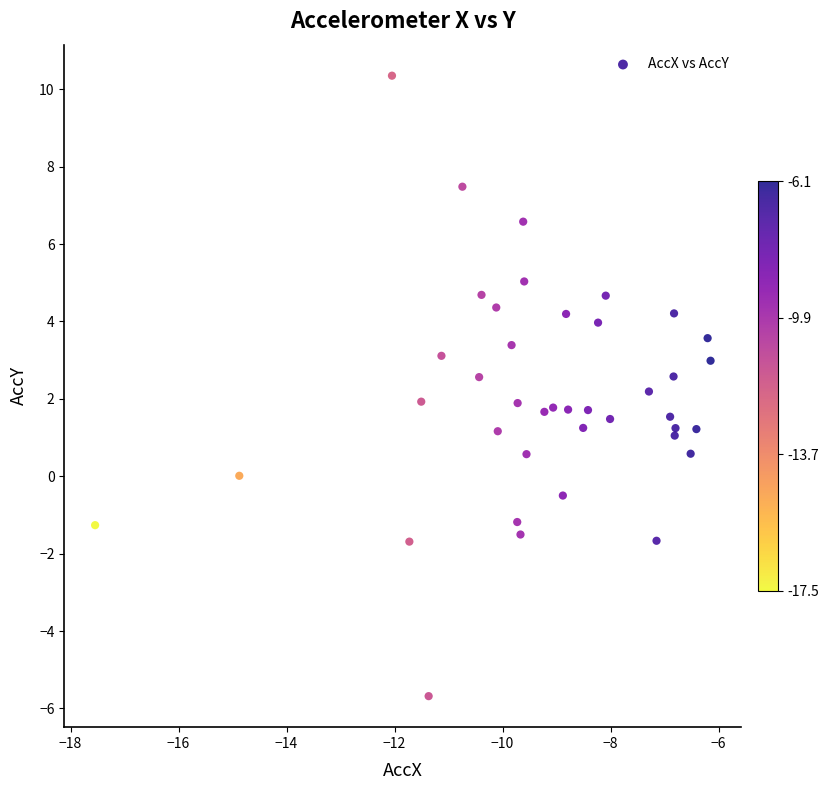

What is the range of Y values (max minus min)?

16.0